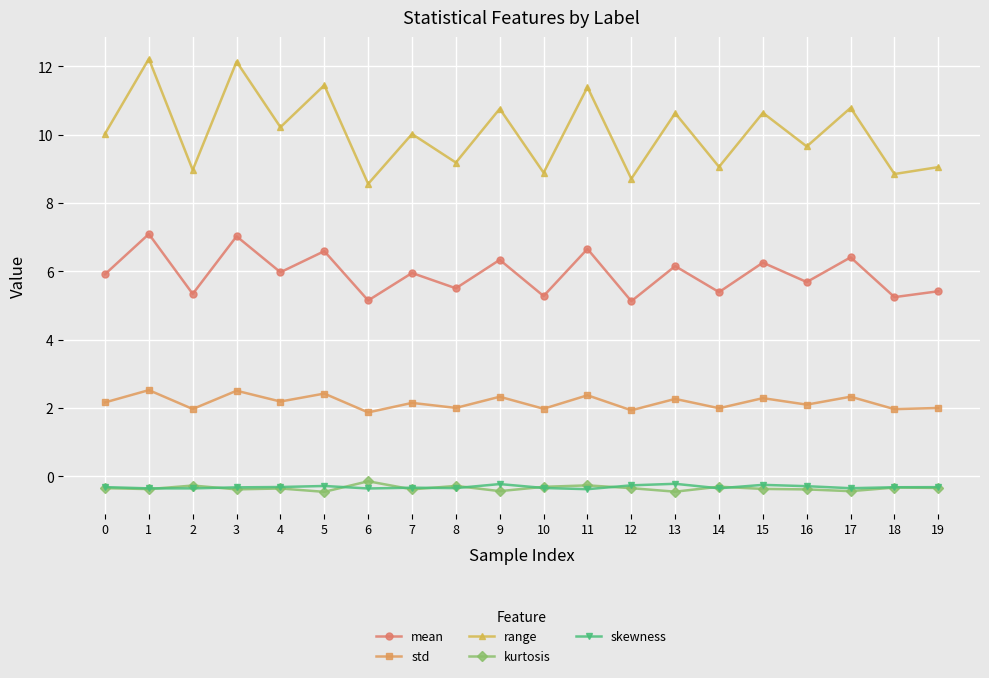

What are all the series names shown in the legend?

mean, std, range, kurtosis, skewness